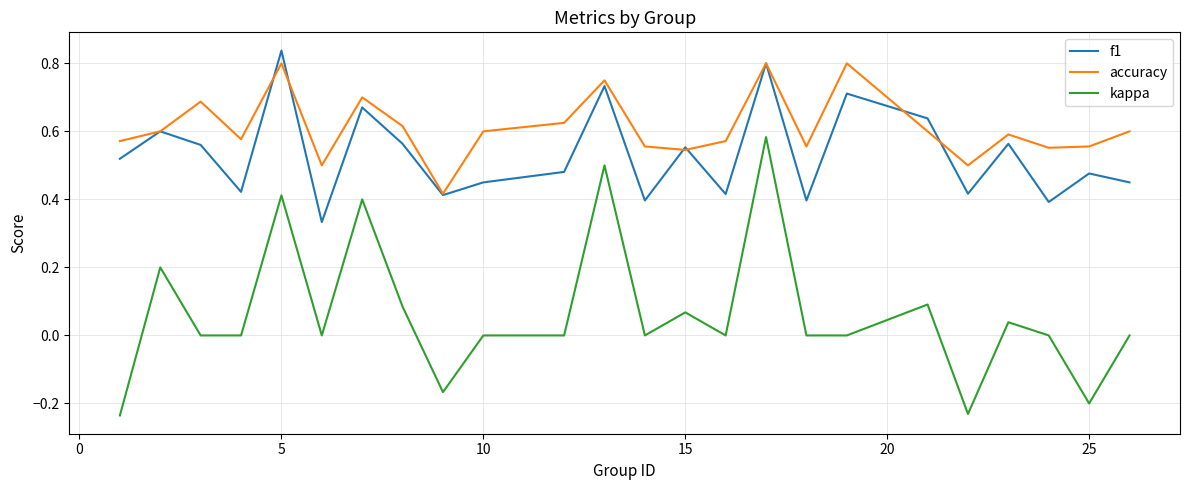

True or false: kappa and accuracy intersect in this chart.

False